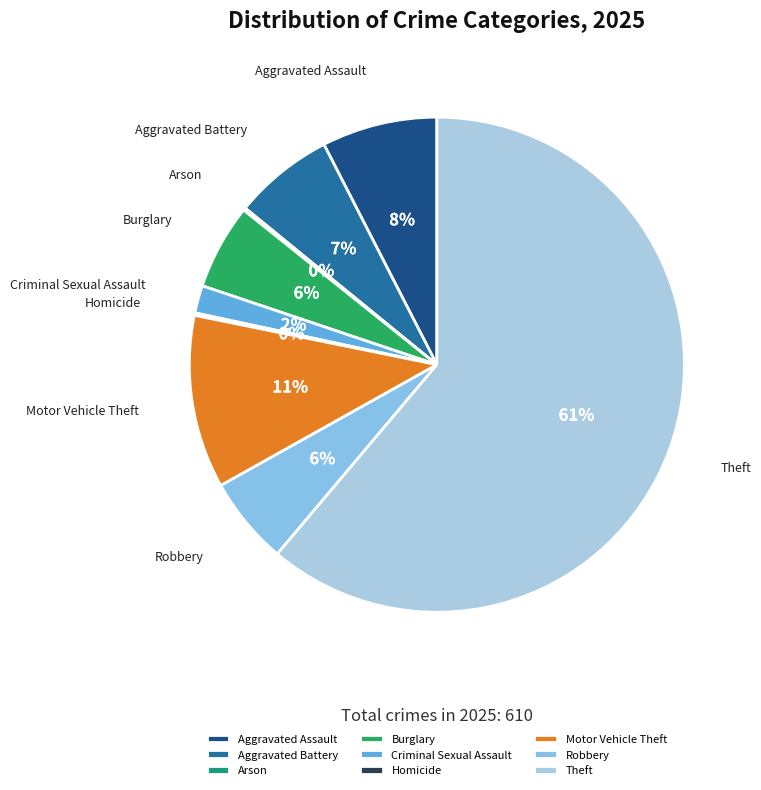

The Aggravated Assault slice represents 8% of the pie. True or false?

True